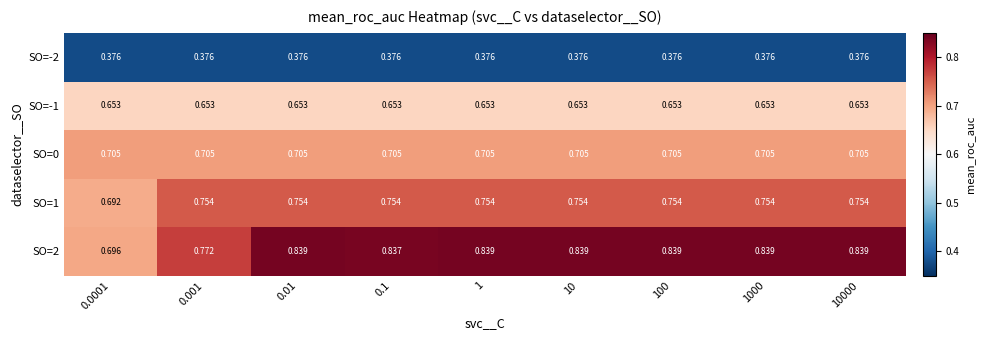

Is the value of SO=-2 at 10000 greater than the value of SO=-1 at 0.001?

No